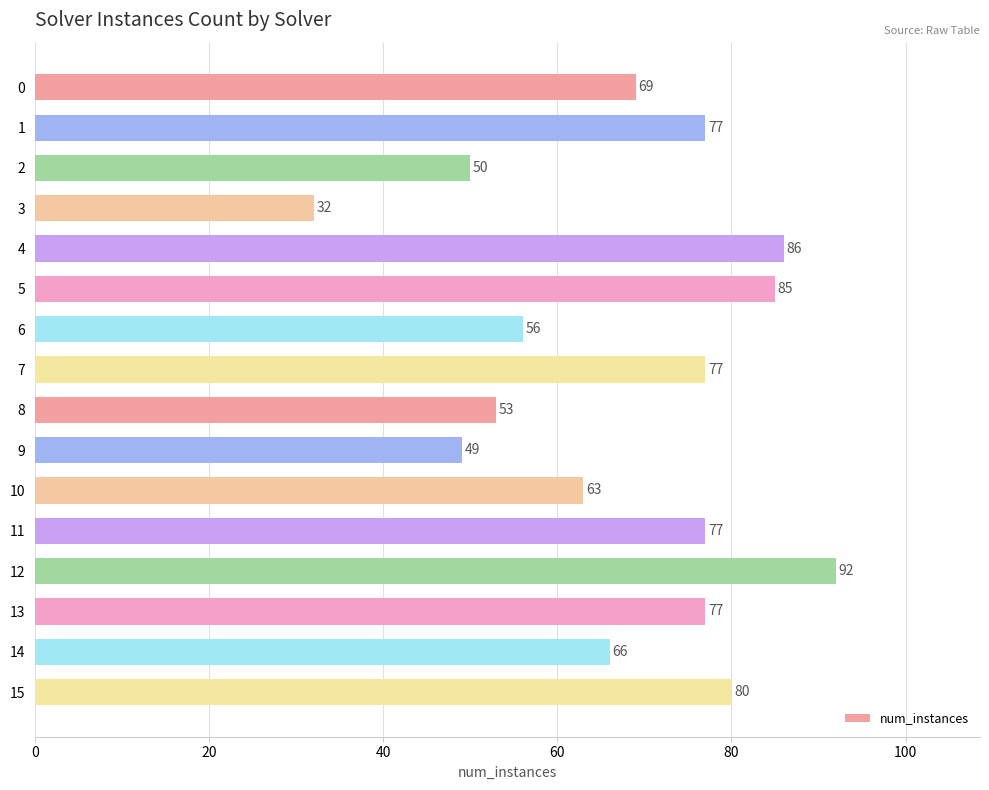

How many data points does each series have?

16